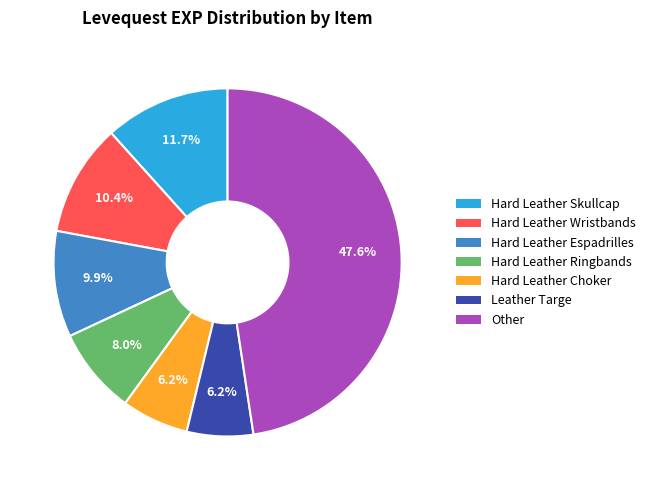

Is there a majority slice in this chart?

No